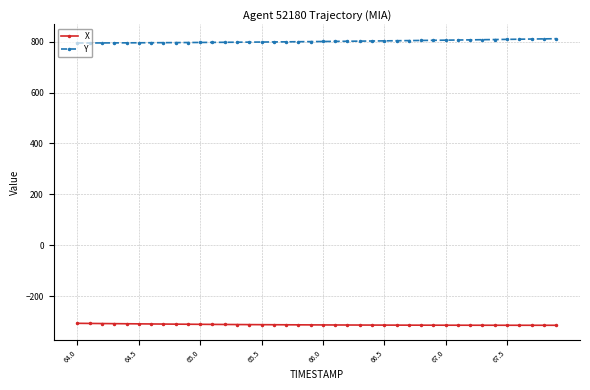

What is the maximum value shown in the chart?

811.9